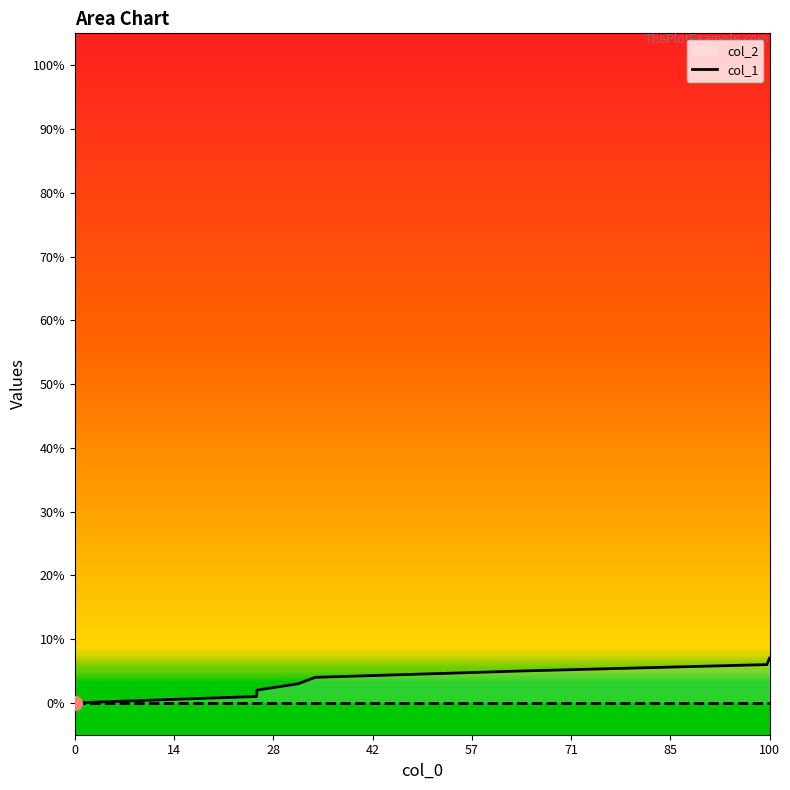

What is the difference between the second highest and second lowest values?

5